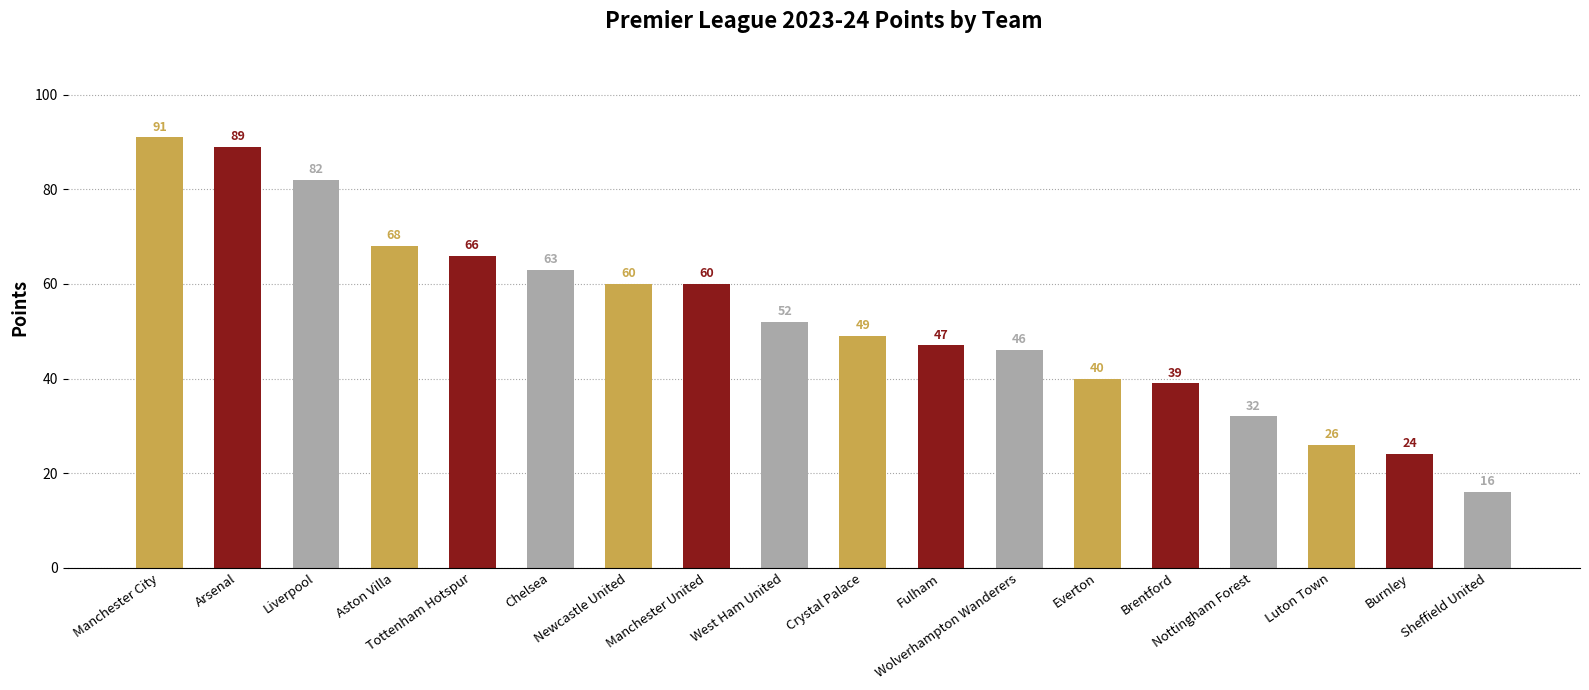

At which label does the data first exceed 52?

Manchester City